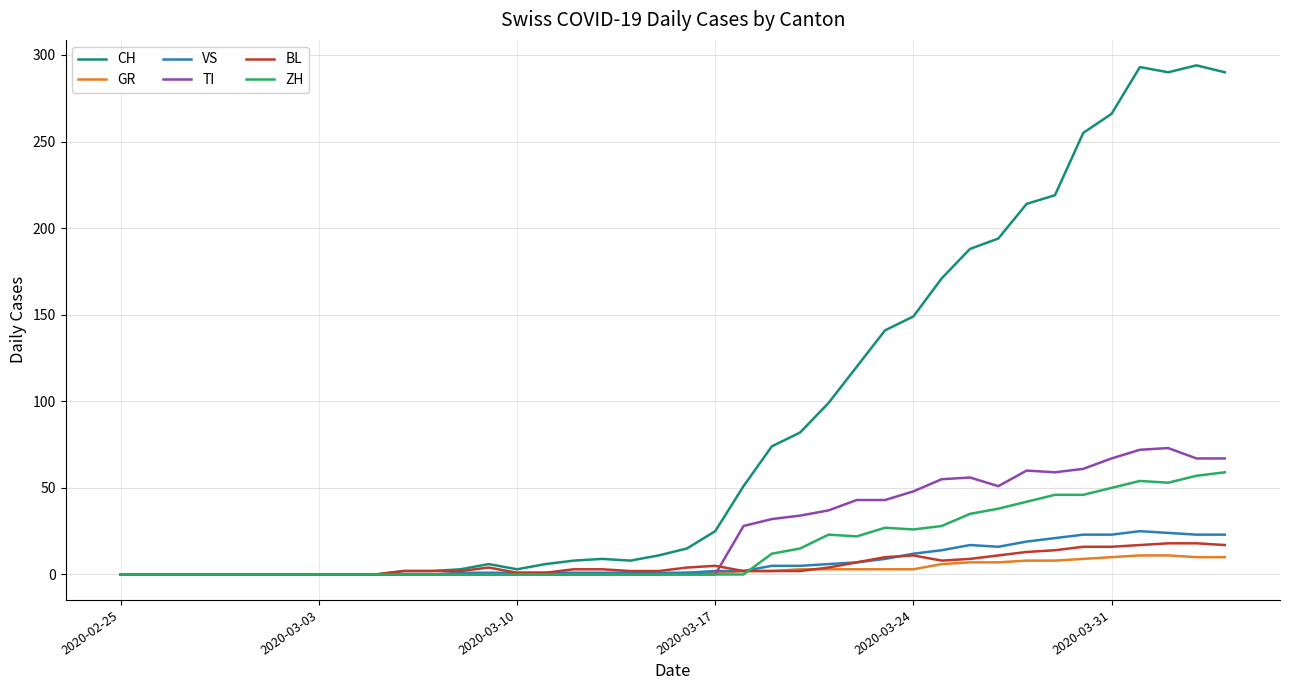

Which series has the largest total across all categories?

CH